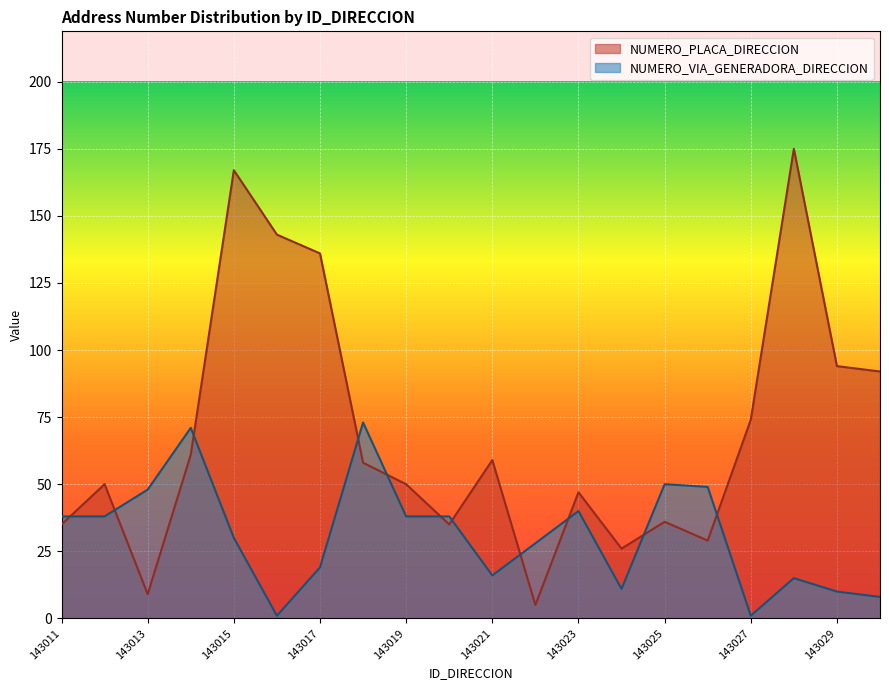

What is the maximum value shown in the chart?

175